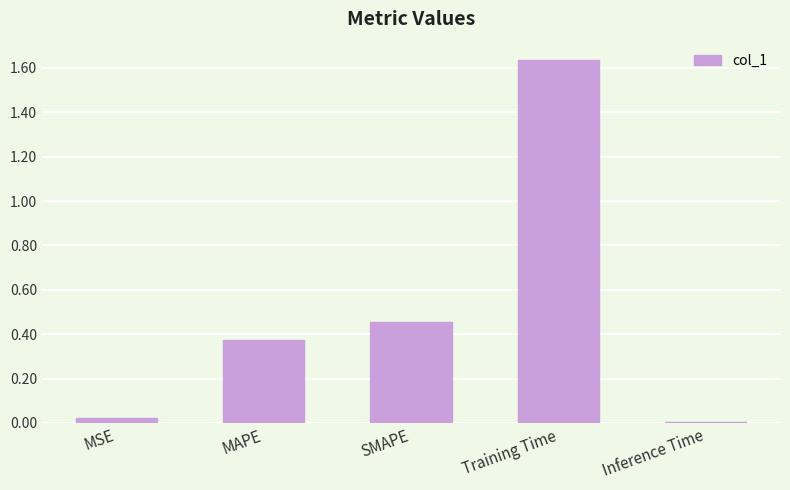

What is the label of the 4th bar from the left?

Training Time